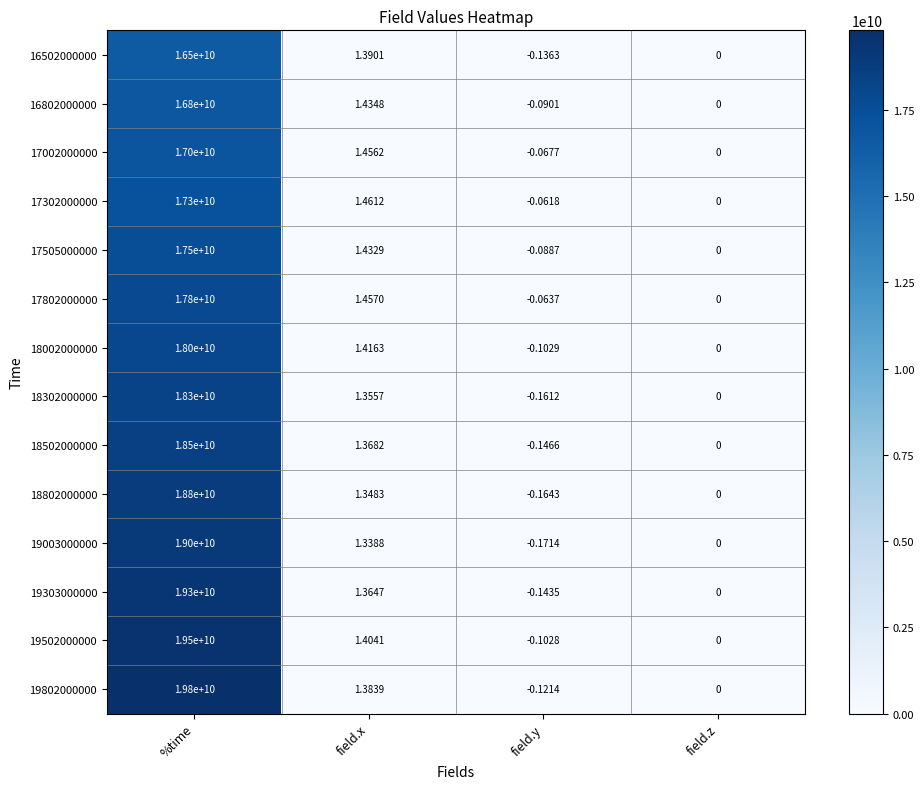

Is the value of 19303000000 at %time greater than the value of 18802000000 at %time?

Yes